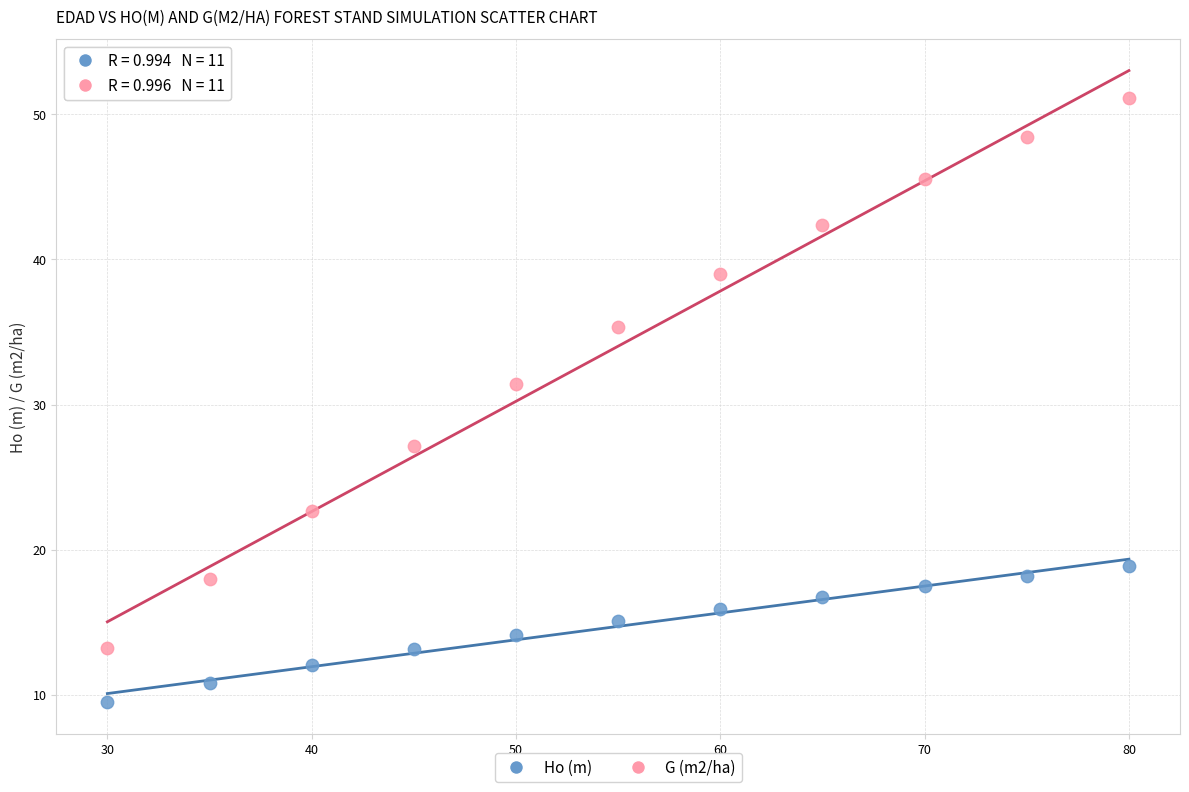

Which series has the widest spread of Y values?

G (m2/ha)